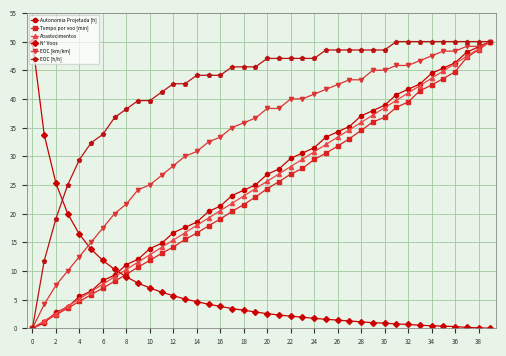

Which series has the largest total across all categories?

EOC [h/h]